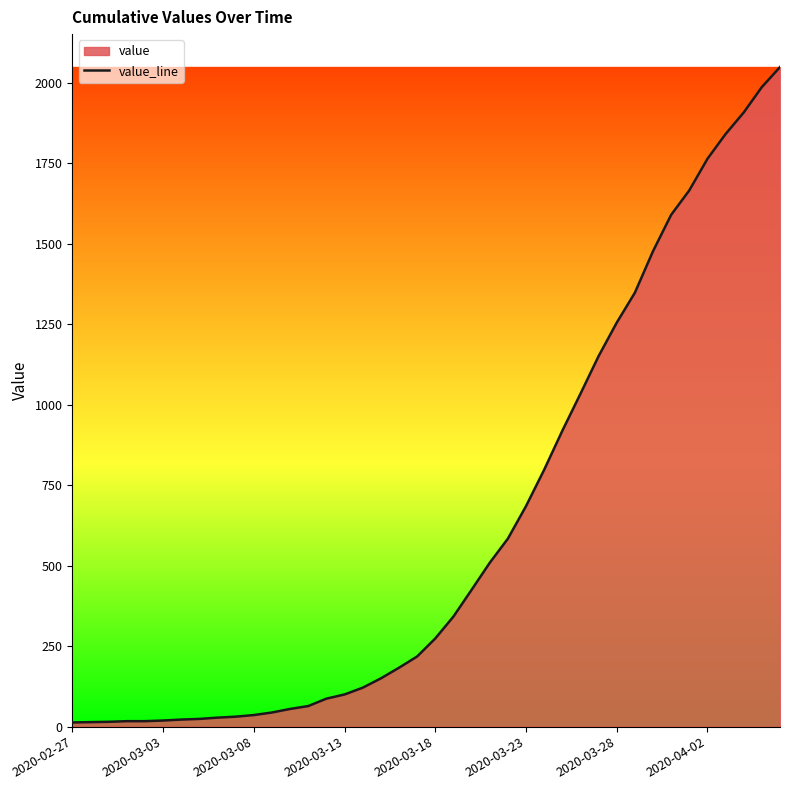

True or false: the data has more than 1 interior local peaks.

False